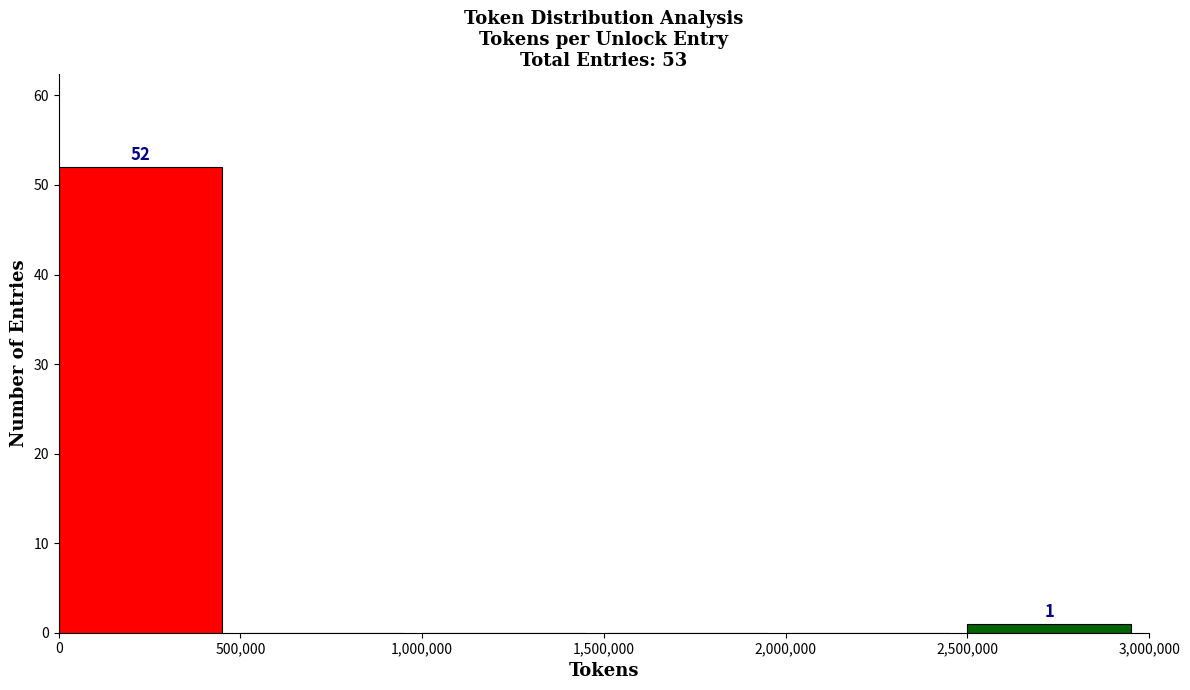

Over which range of the x-axis is the bar tallest?

0 to 500,000